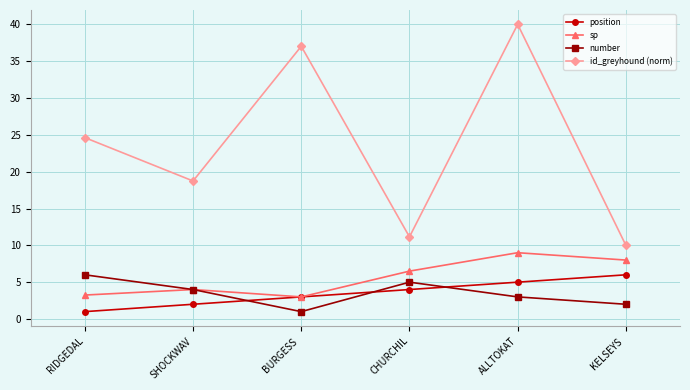

What value does the number series have at CHURCHIL?

5.0